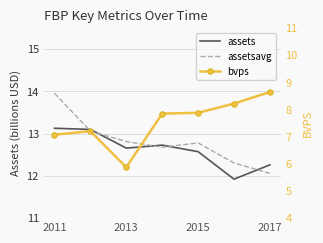

At how many categories does at least one series exceed 11?

7